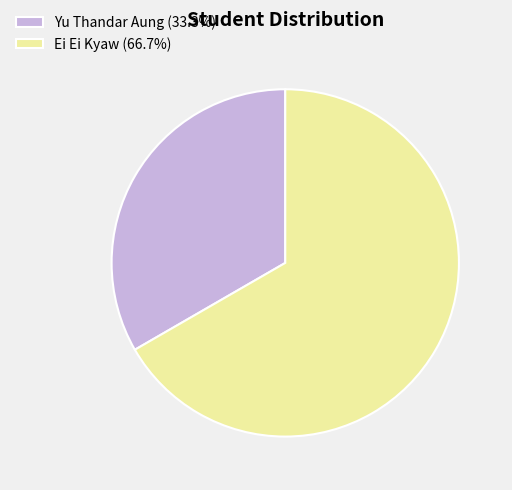

Combined, do Ei Ei Kyaw and Yu Thandar Aung account for over 50%?

Yes